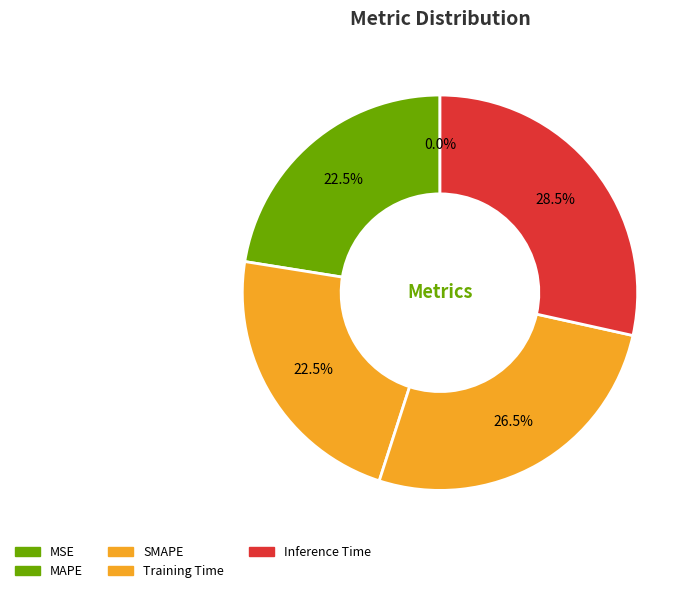

True or false: MAPE accounts for 8% of the total.

False